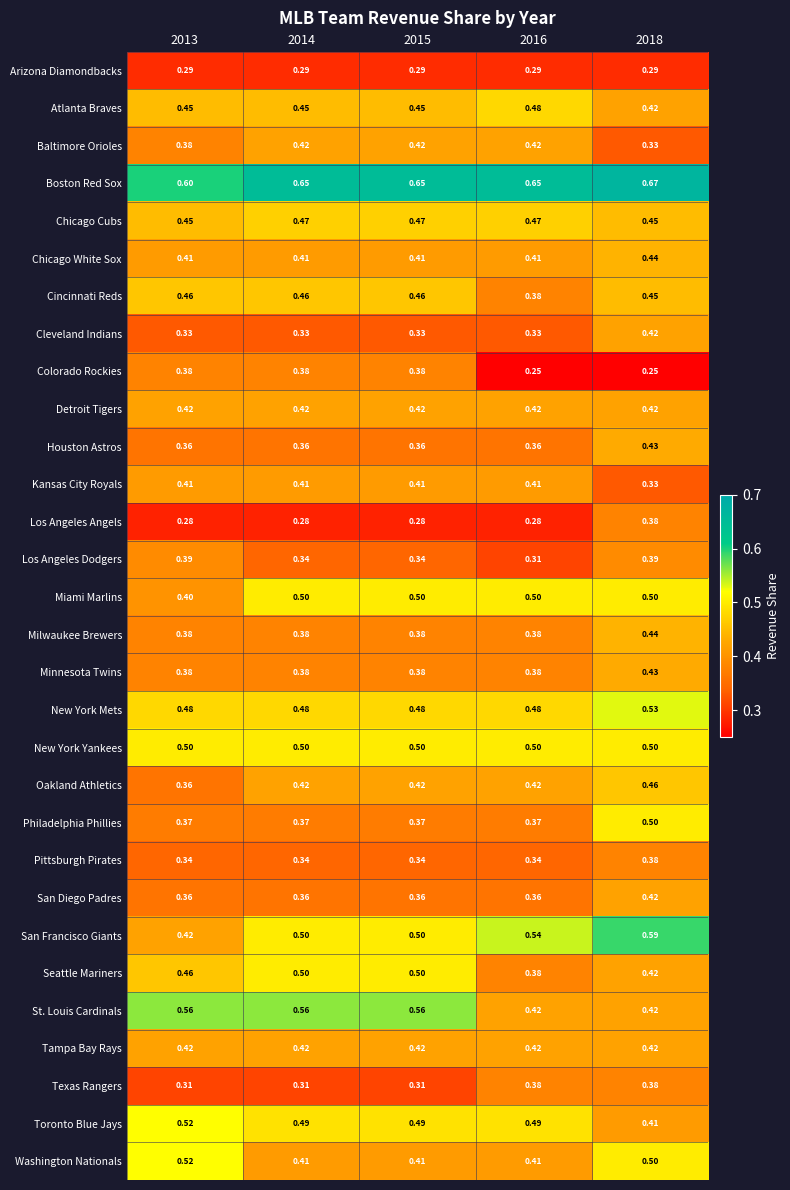

Which series has the largest range (max minus min)?

San Francisco Giants